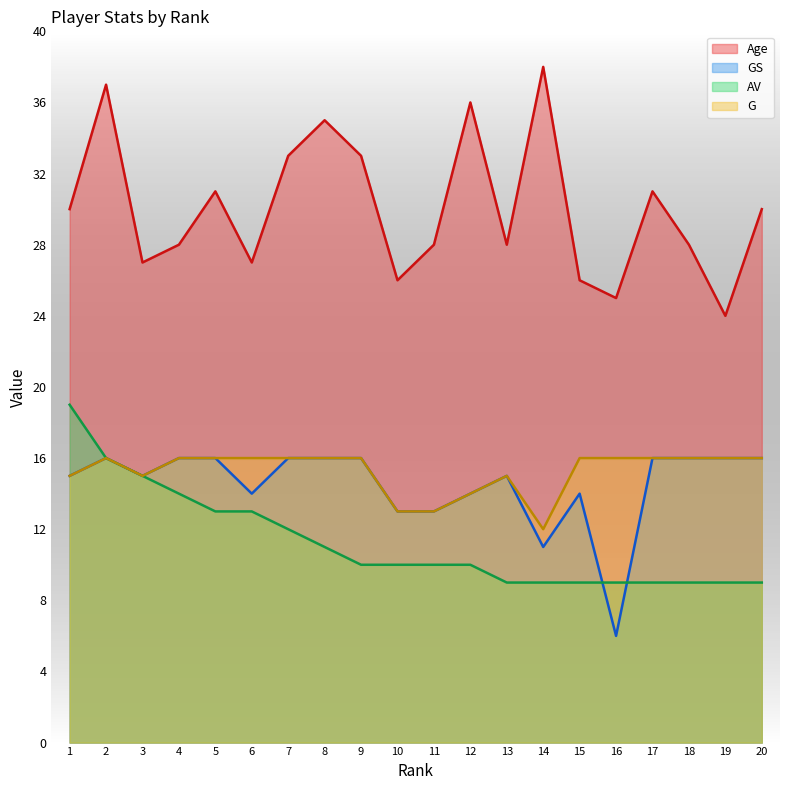

Reading right to left, extract all data points from this chart.

Age: 30	24	28	31	25	26	38	28	36	28	26	33	35	33	27	31	28	27	37	30
GS: 16	16	16	16	6	14	11	15	14	13	13	16	16	16	14	16	16	15	16	15
AV: 9	9	9	9	9	9	9	9	10	10	10	10	11	12	13	13	14	15	16	19
G: 16	16	16	16	16	16	12	15	14	13	13	16	16	16	16	16	16	15	16	15